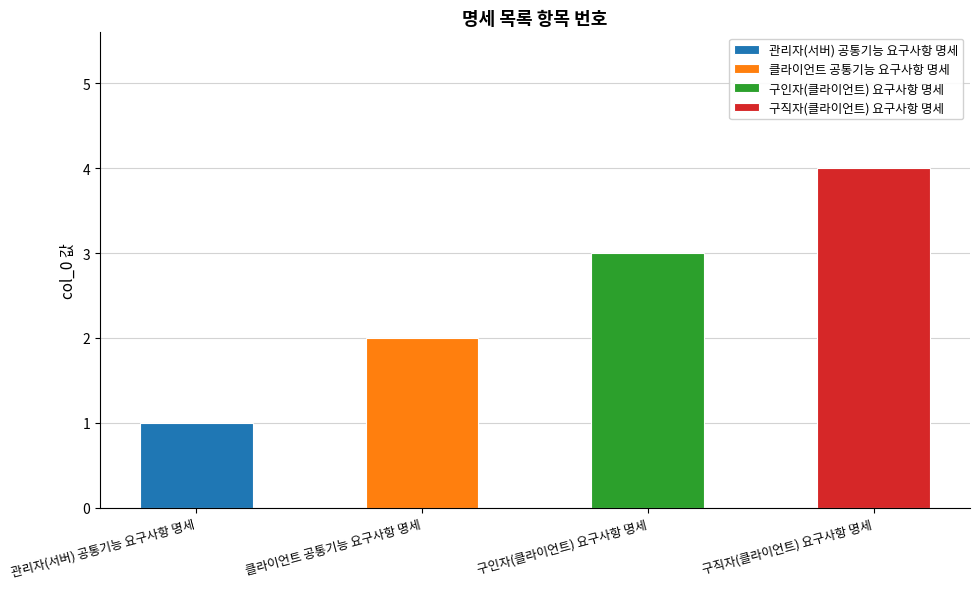

Does the chart contain stacked bars?

No